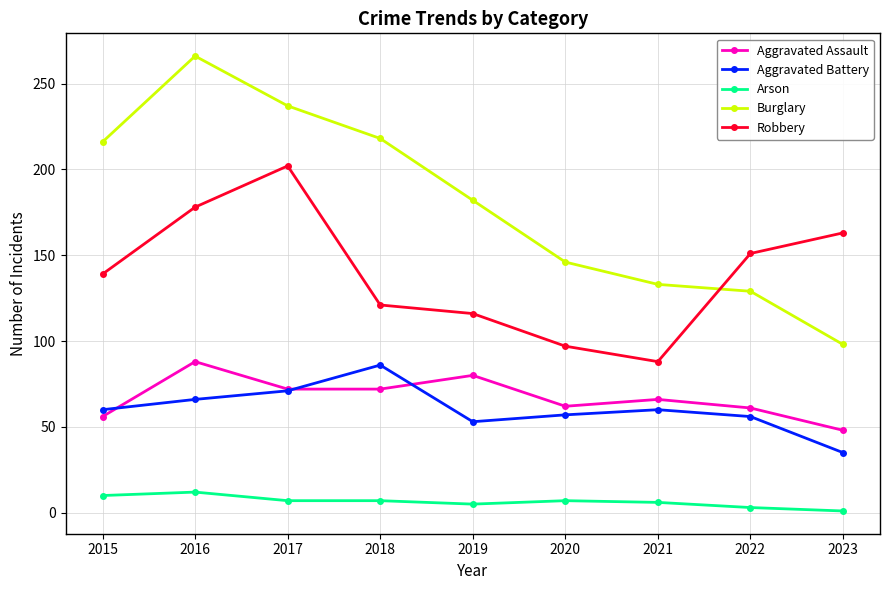

How many lines are shown in the chart?

5